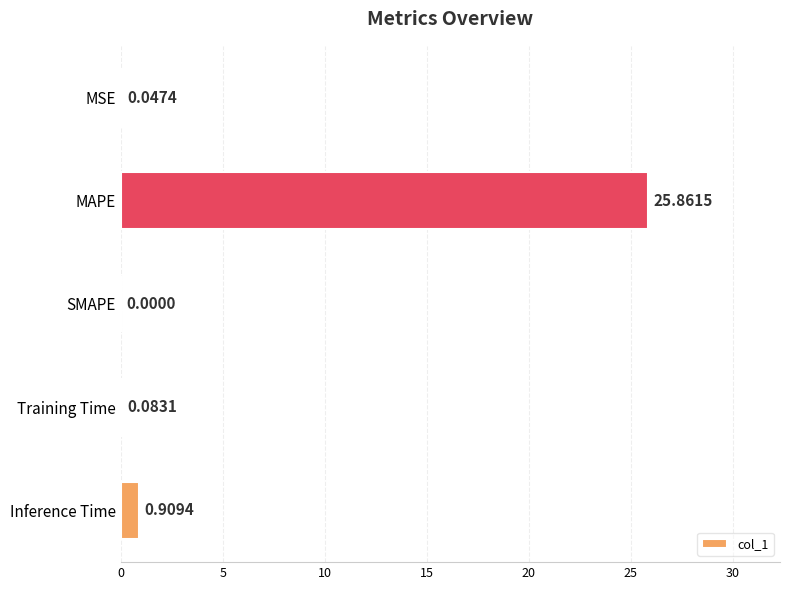

At which category does the chart reach its peak across all series?

MAPE